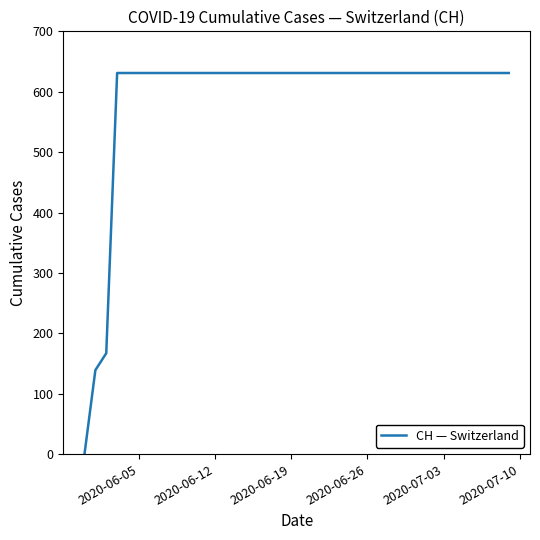

What is the difference between the maximum and minimum values?

631